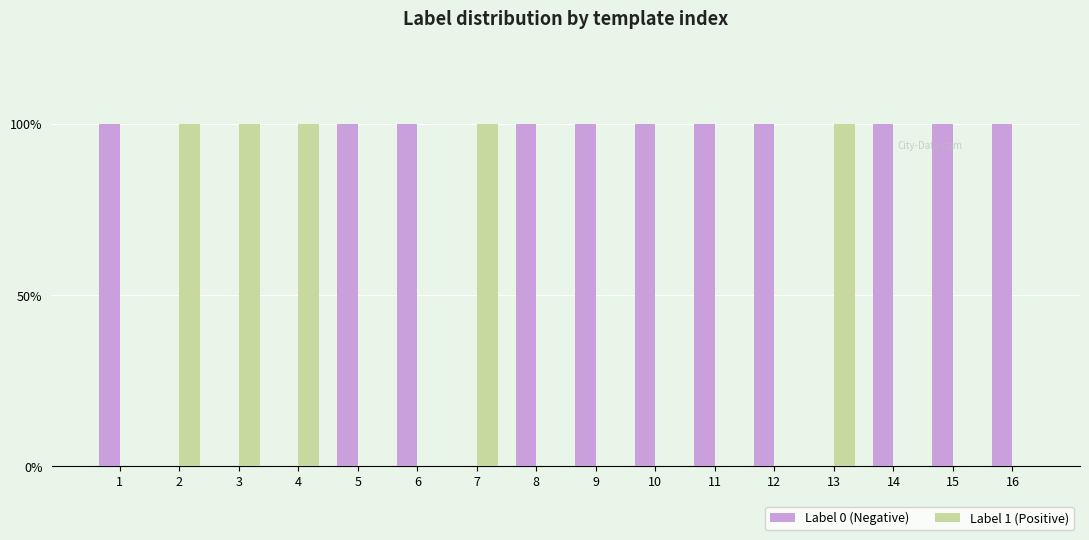

Which series has the largest total across all categories?

Label 0 (Negative)